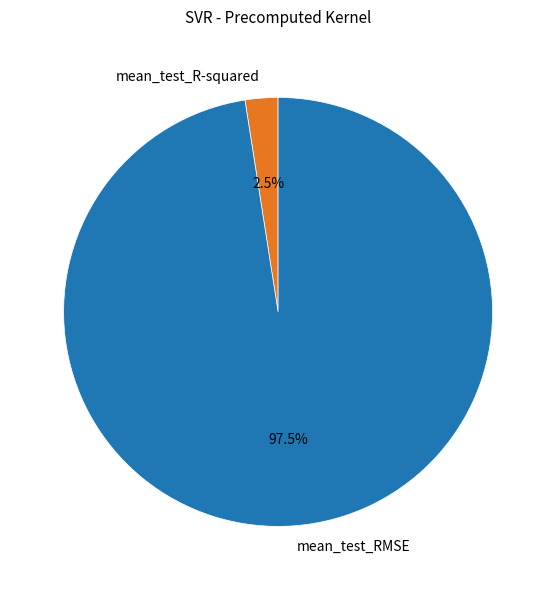

To the nearest percent, what is the difference between the largest and smallest slice percentages?

95%